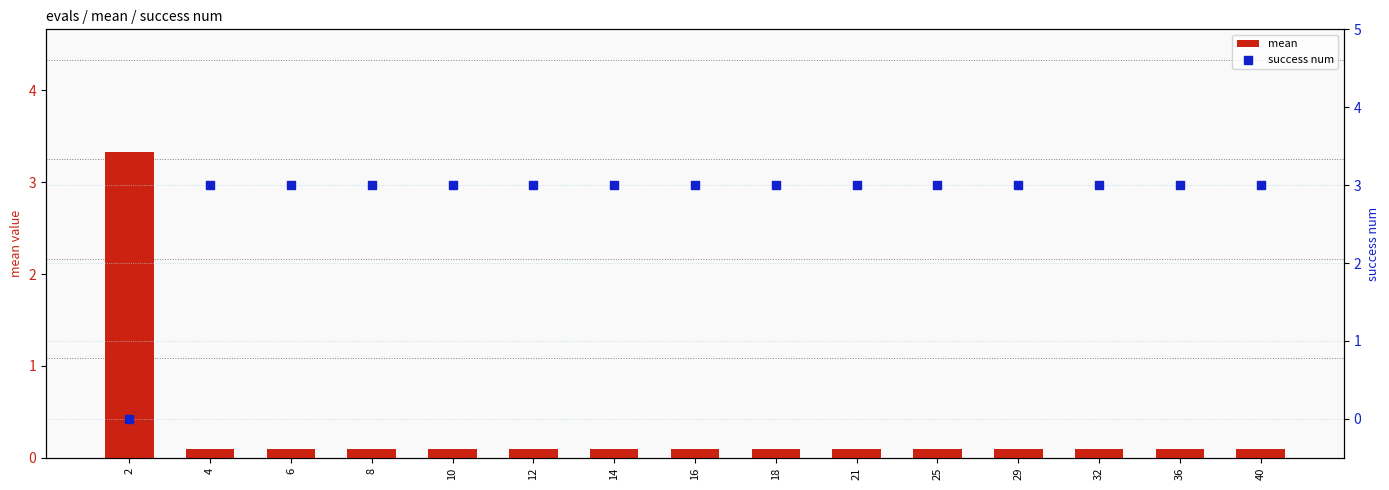

Is the value of mean at 29 greater than the value of success num at 4?

No